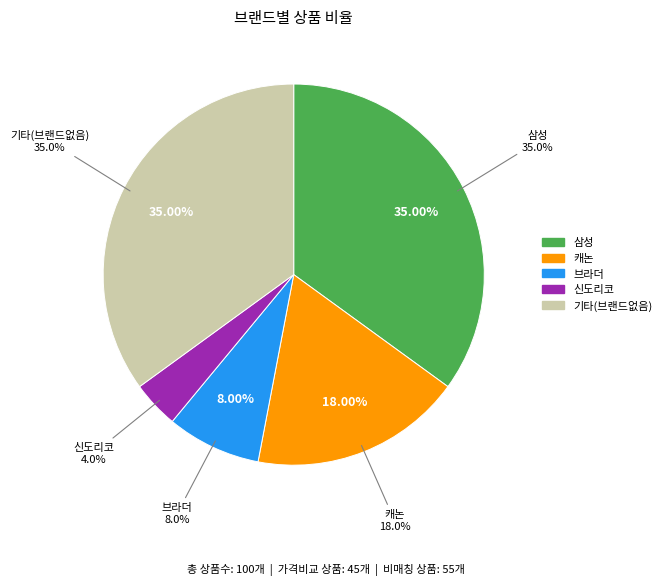

How many slices are in this pie chart?

2